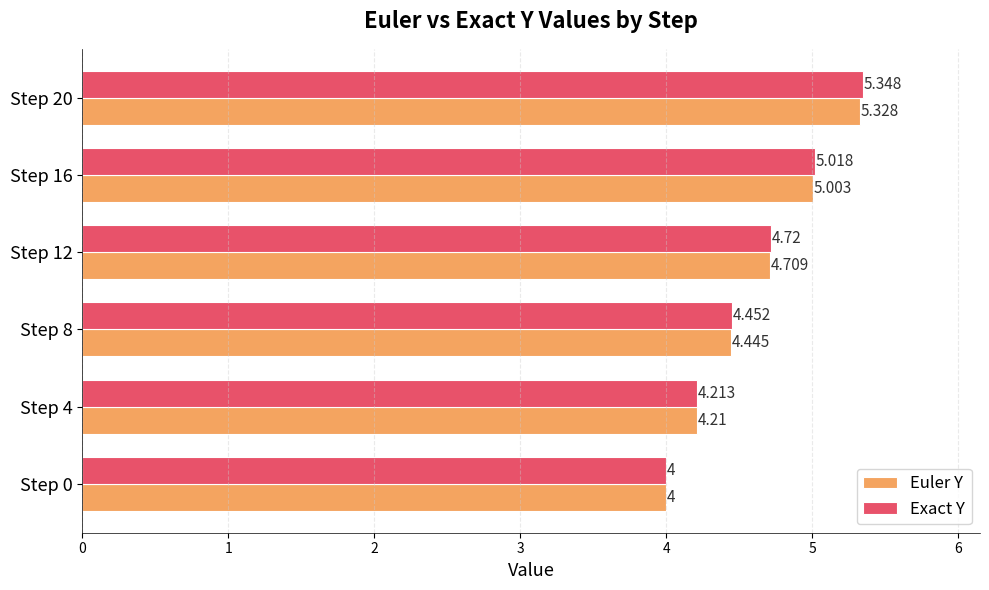

List the series in order of their peak value, lowest first.

Euler Y, Exact Y